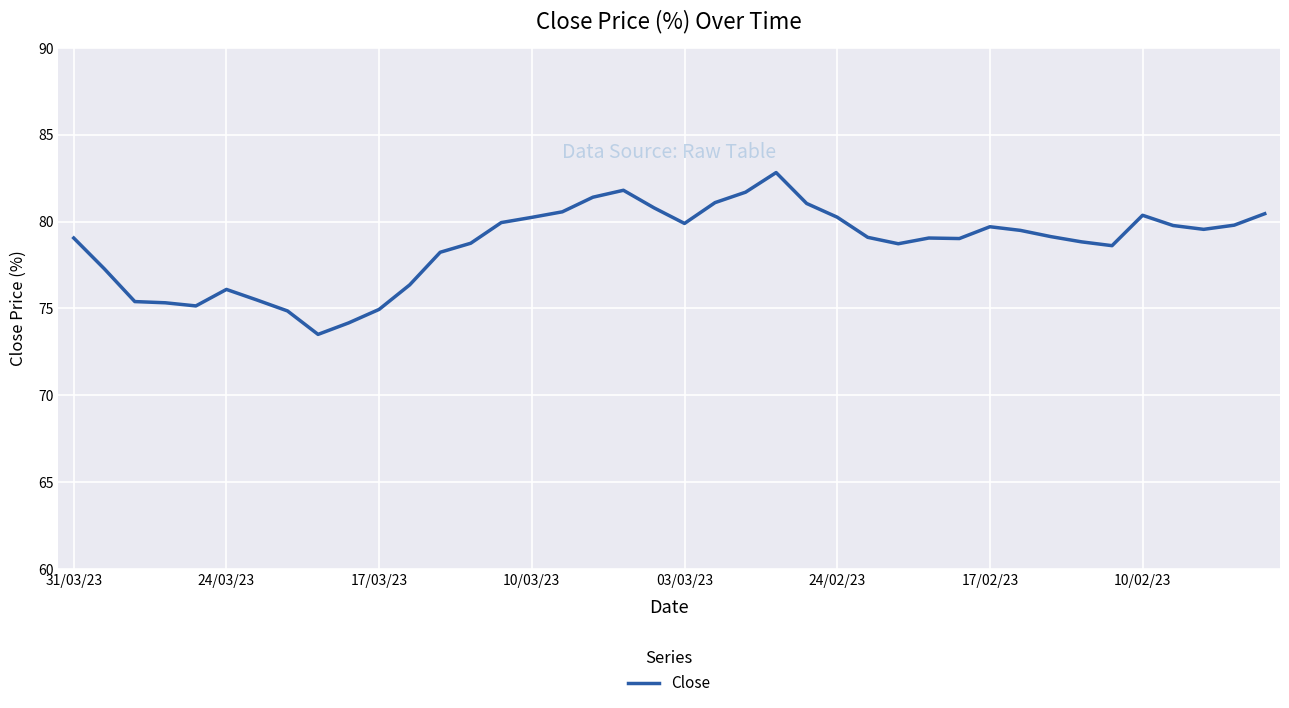

What is the greatest value displayed?

82.8